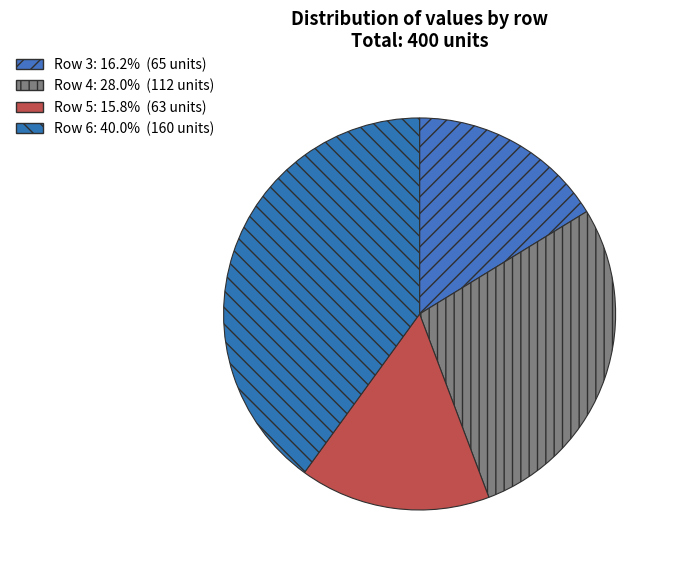

Rank the categories by value from highest to lowest.

6, 4, 3, 5